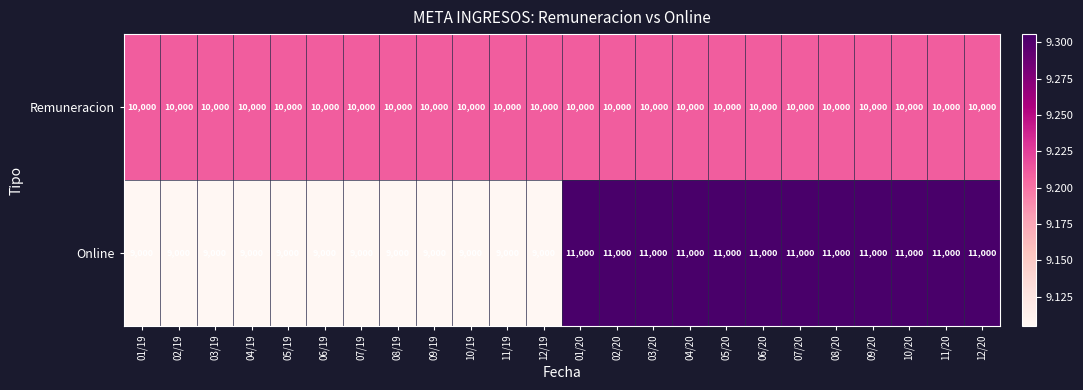

At 09/19, list the series in order from largest to smallest.

Remuneracion, Online